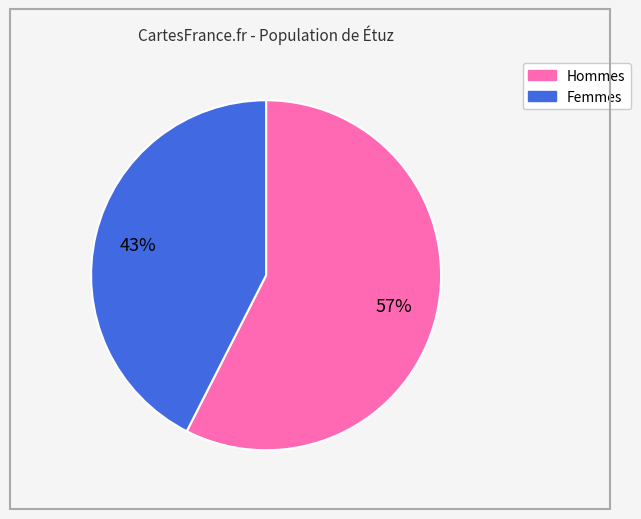

Is there any slice that represents more than half of the pie?

Yes